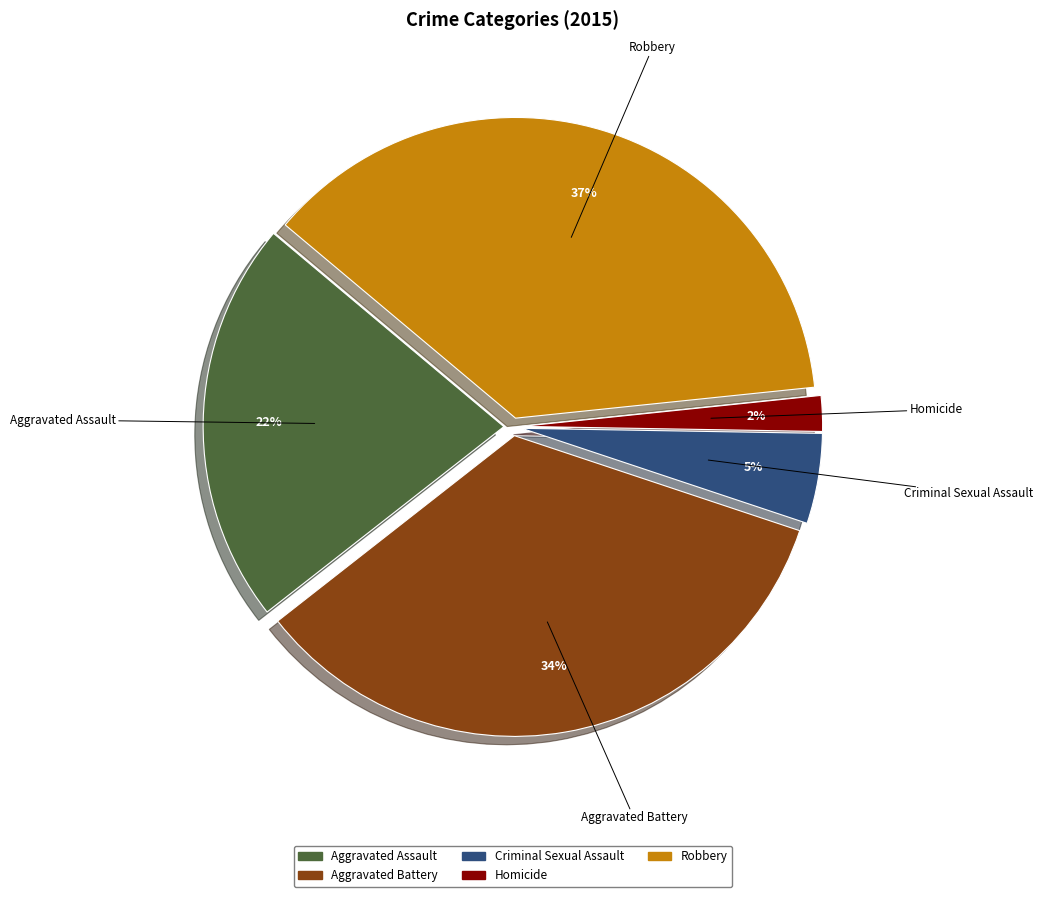

How many segments does this pie chart have?

5